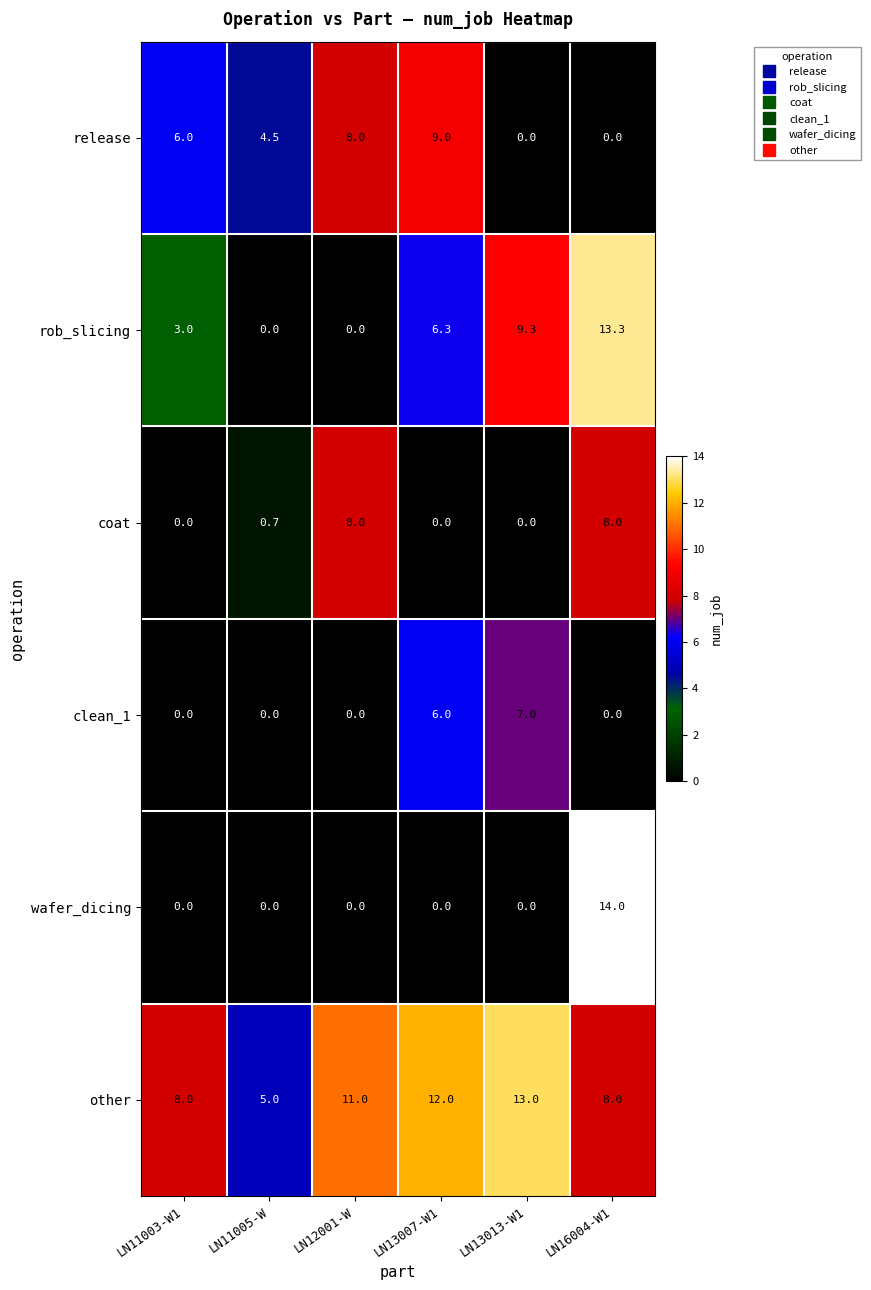

True or false: wafer_dicing has a value of 6.3 at LN11003-W1.

False